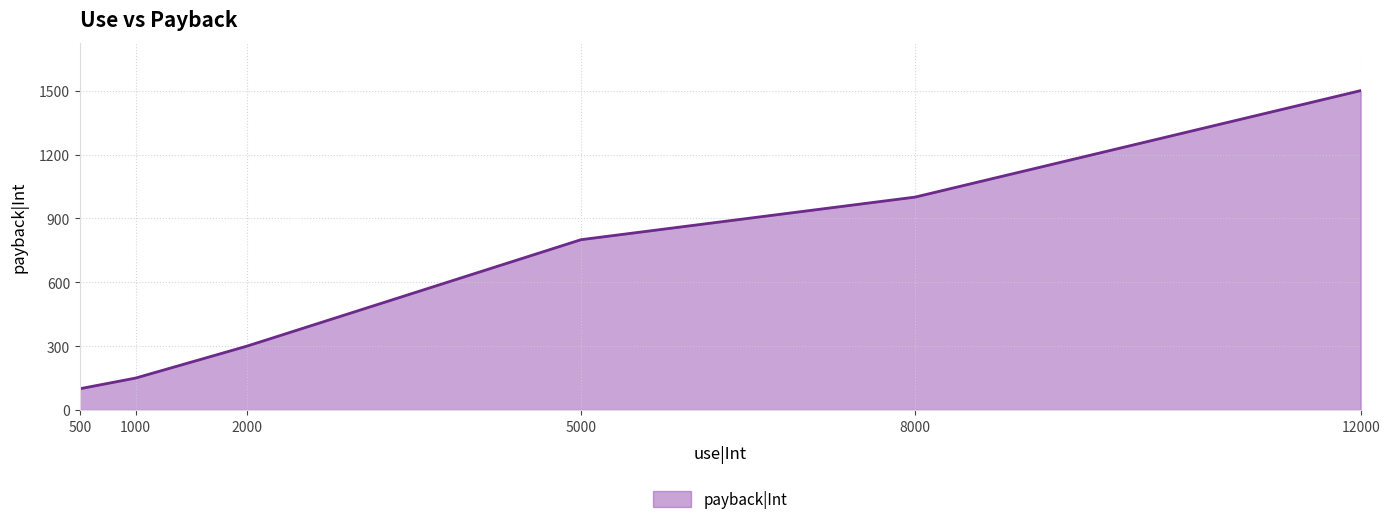

Is it true that the value at 2000 is 440?

False